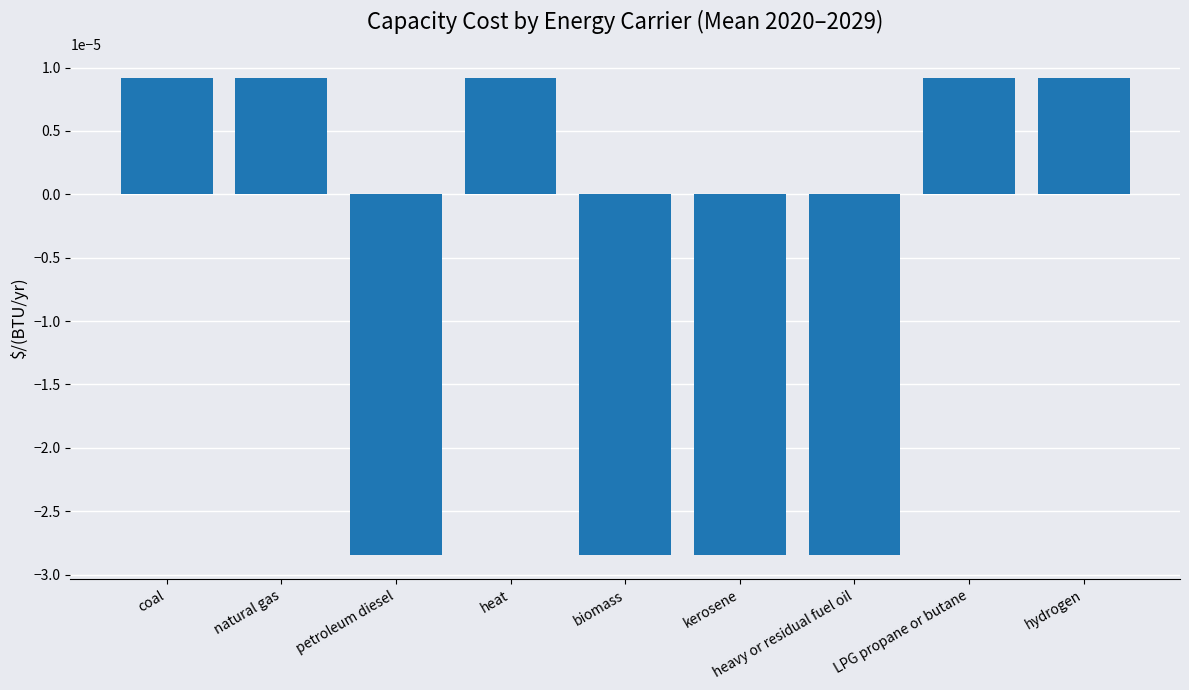

What is the label of the 8th bar from the left?

LPG propane or butane